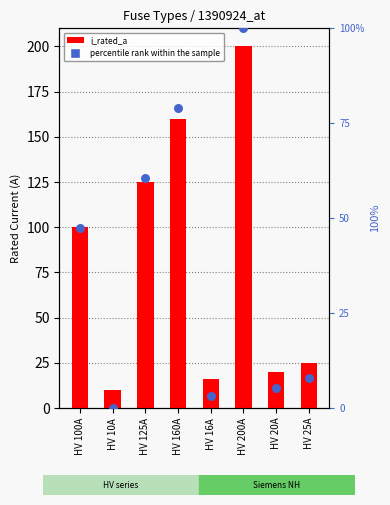

Which series contains the highest Y value?

i_rated_a